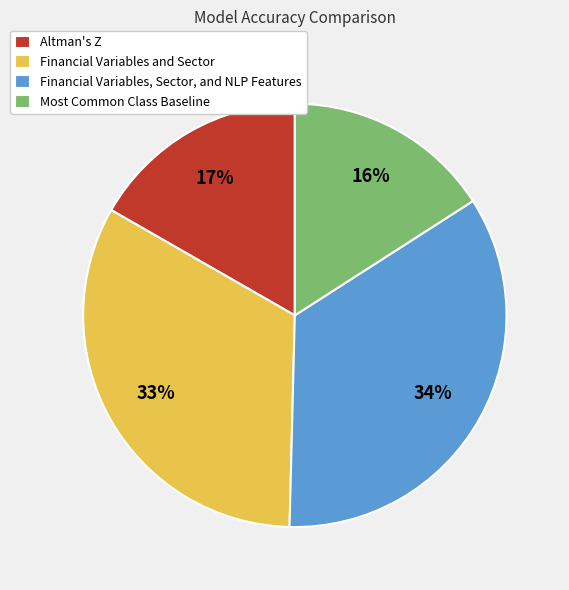

Do Financial Variables and Sector and Financial Variables, Sector, and NLP Features together represent more than half of the pie?

Yes